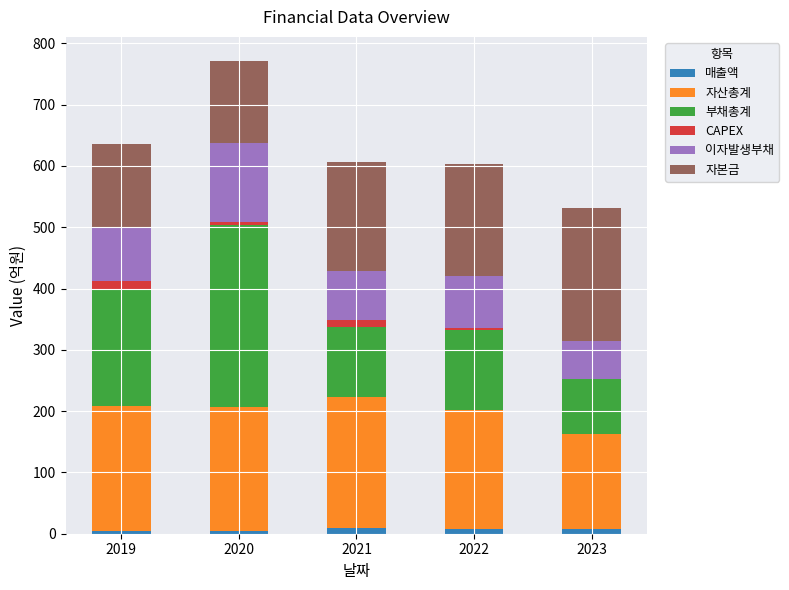

At which category is the sum across all series the highest?

2020